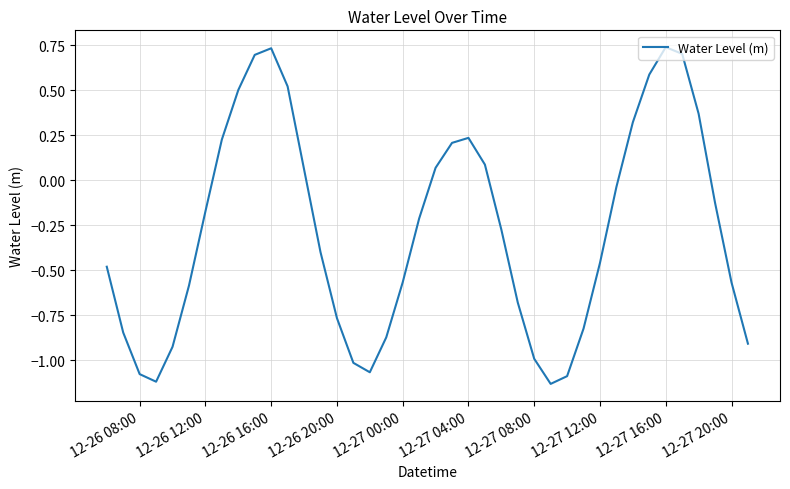

Does the chart have visible grid lines?

Yes